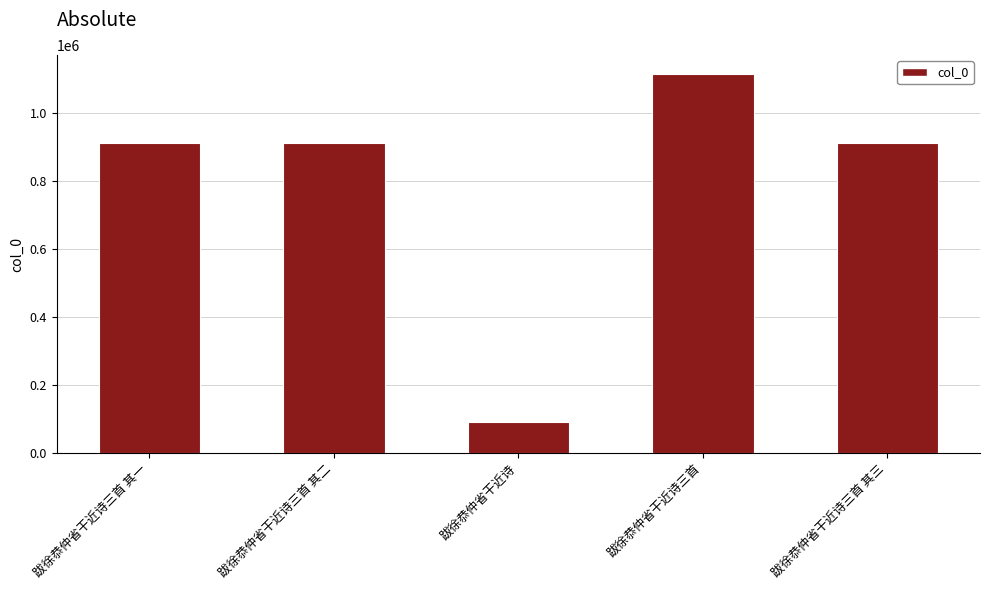

How many bars are there in total?

5